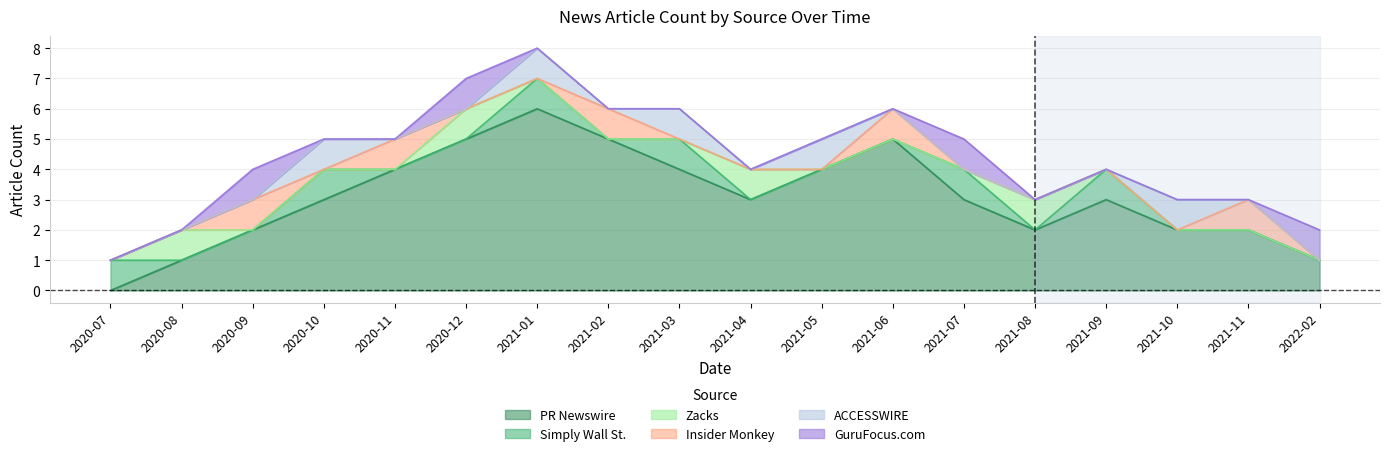

What position from the left is 2020-07?

1